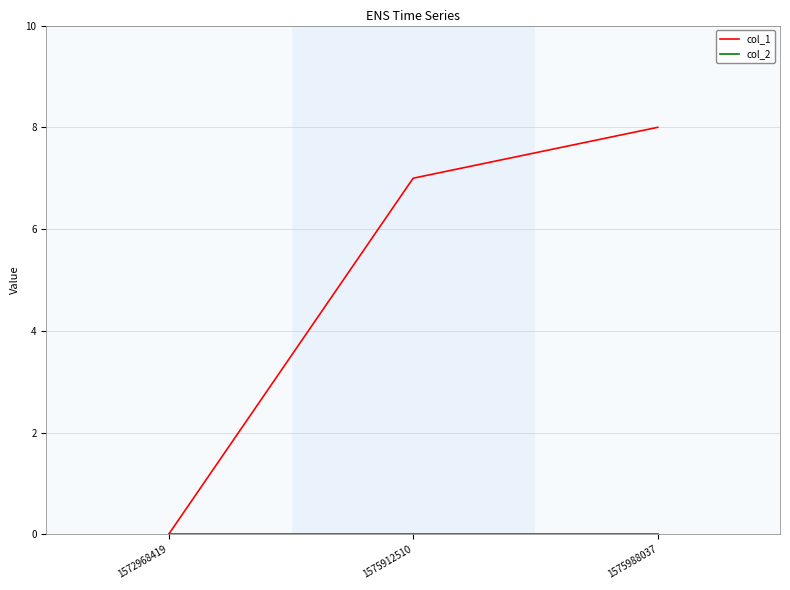

How many lines are shown in the chart?

2